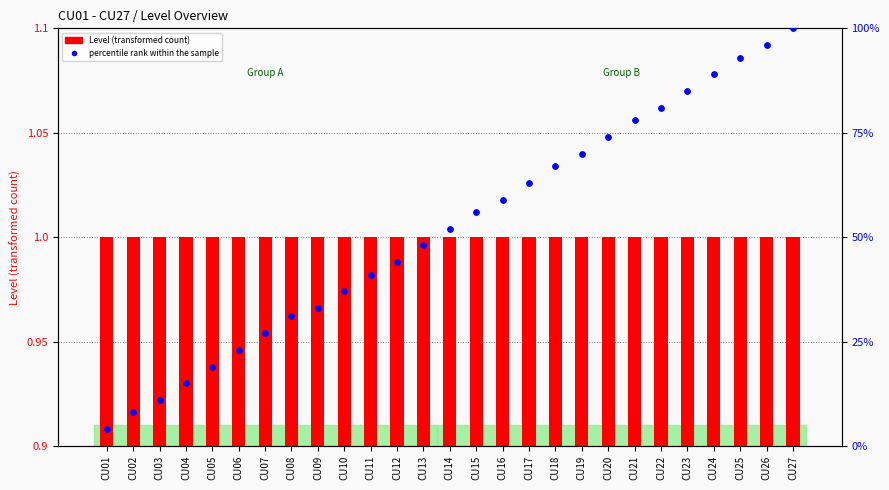

Is the value of percentile rank within the sample at CU21 greater than the value of Level at CU24?

Yes